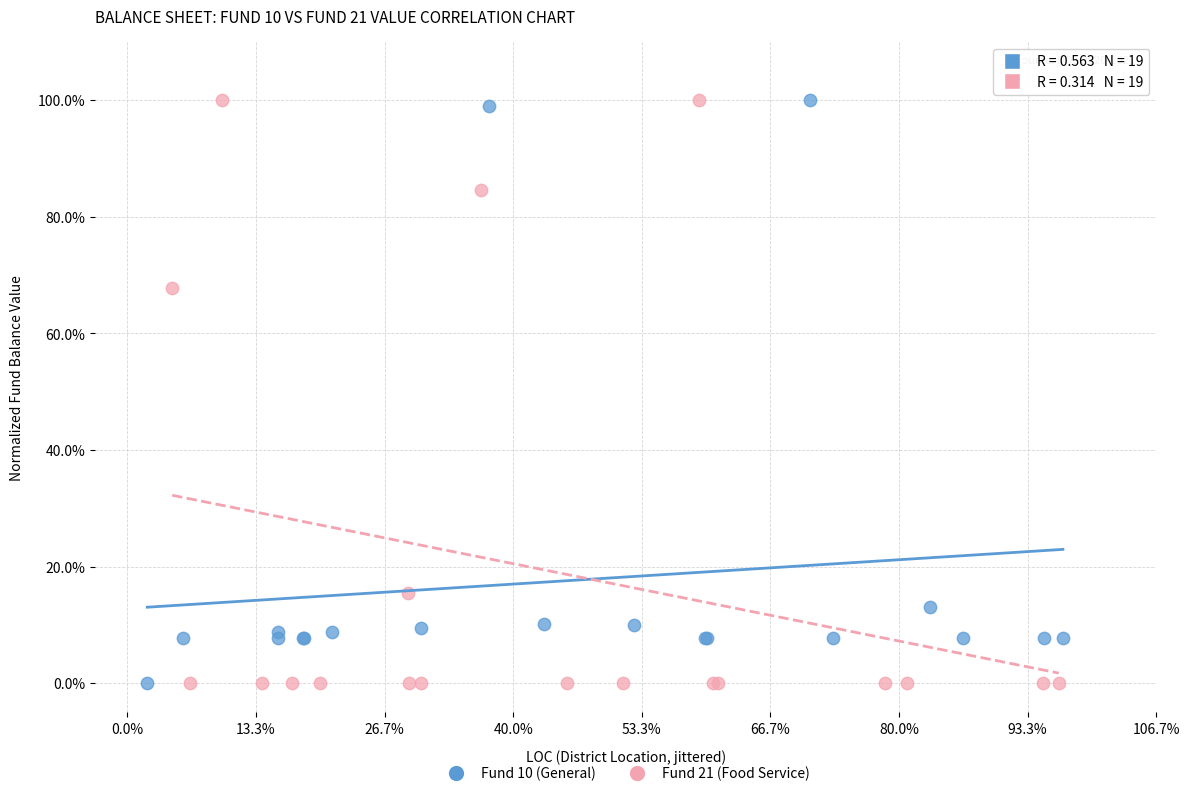

What are all the series names shown in the legend?

Fund 10 (General), Fund 21 (Food Service)